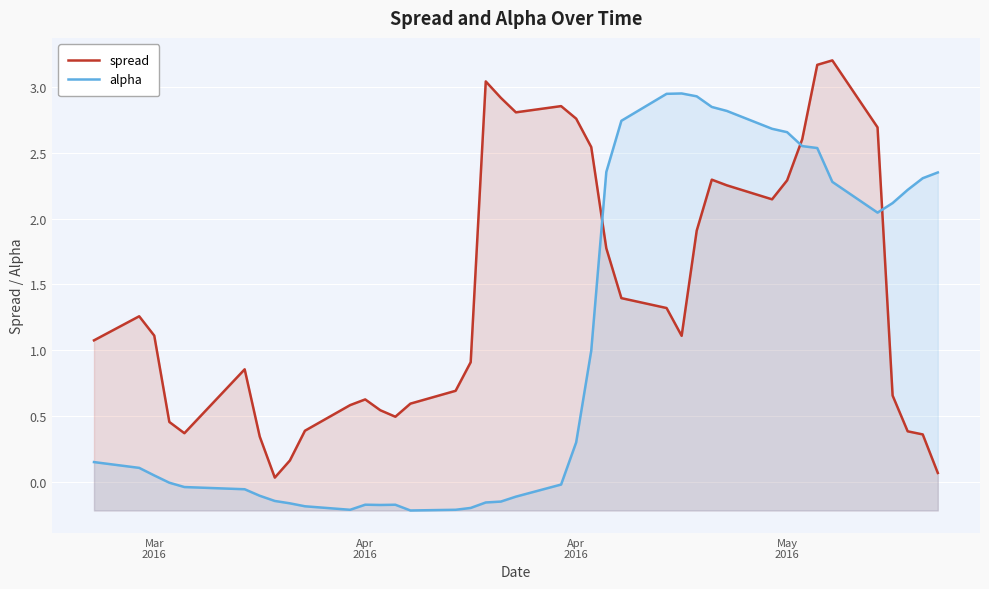

How many times do alpha and spread cross each other?

3